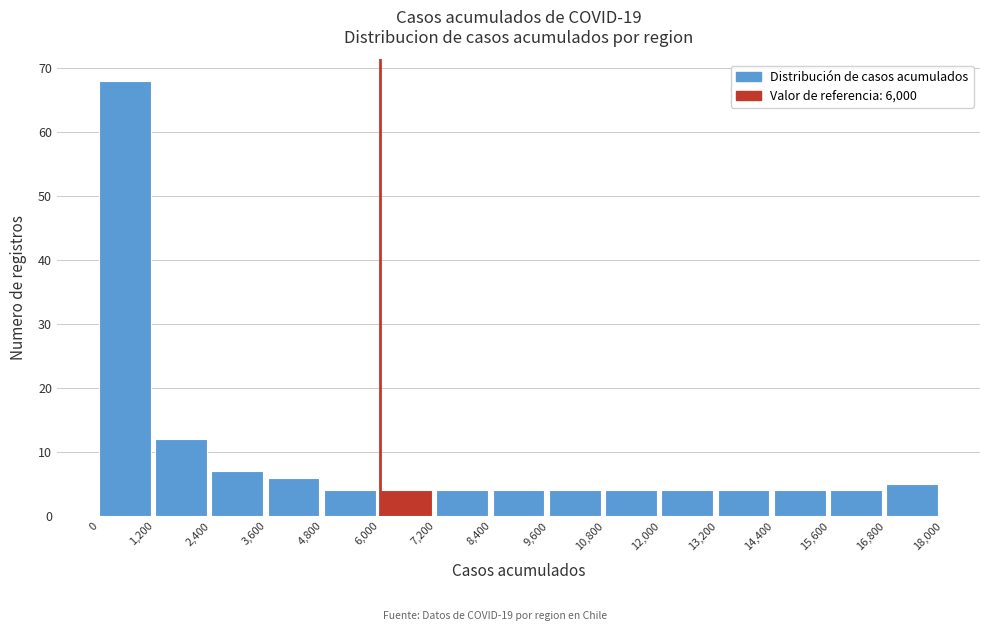

Reading left to right, transcribe this chart: for each bar, give the range it covers on the x-axis and its height. The values are not printed on the chart, so give them approximately, as read against the axis.

0 to 1,200: 68
1,200 to 2,400: 12
2,400 to 3,600: 7
3,600 to 4,800: 6
4,800 to 6,000: 4
6,000 to 7,200: 4
7,200 to 8,400: 4
8,400 to 9,600: 4
9,600 to 10,800: 4
10,800 to 12,000: 4
12,000 to 13,200: 4
13,200 to 14,400: 4
14,400 to 15,600: 4
15,600 to 16,800: 4
16,800 to 18,000: 5